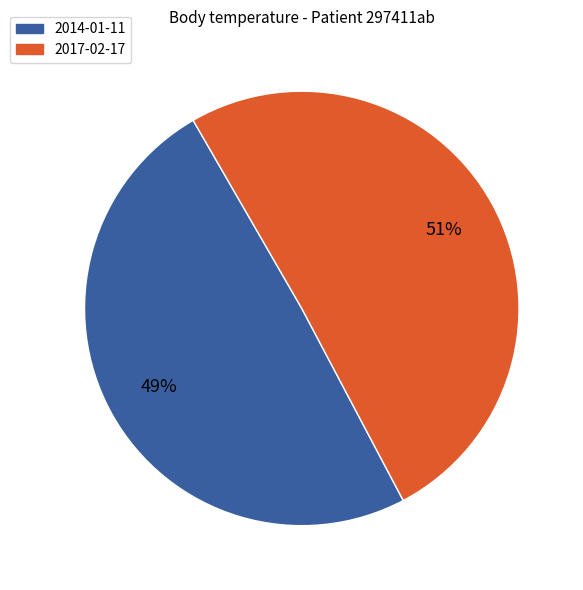

To the nearest percent, what is the average slice percentage?

50%